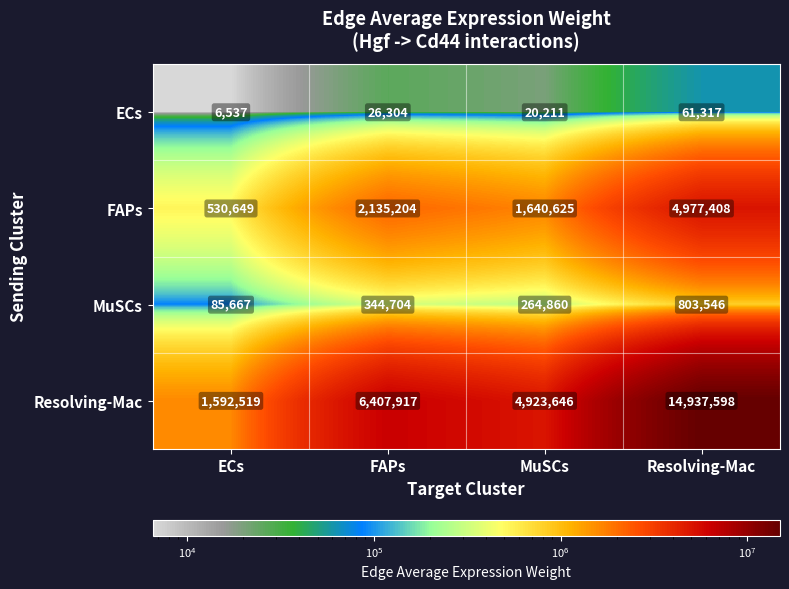

What is the spread (max minus min) of values at FAPs?

6381613